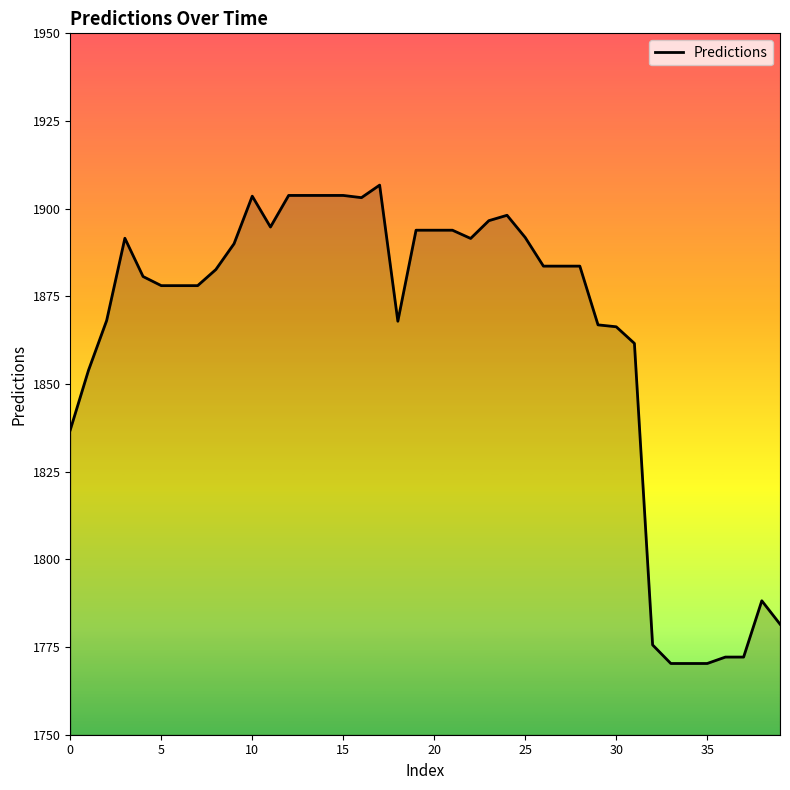

What is the smallest value displayed?

1770.3